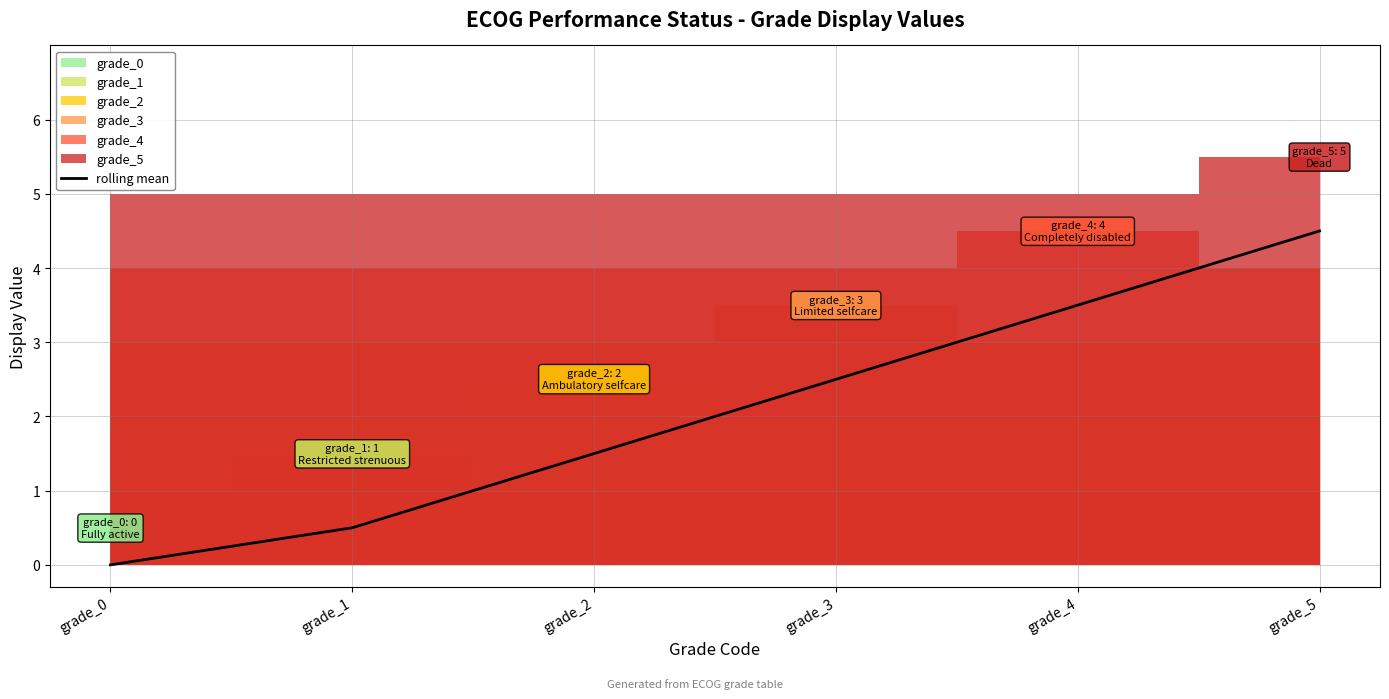

What is the value of the 4th point from the left?

2.5